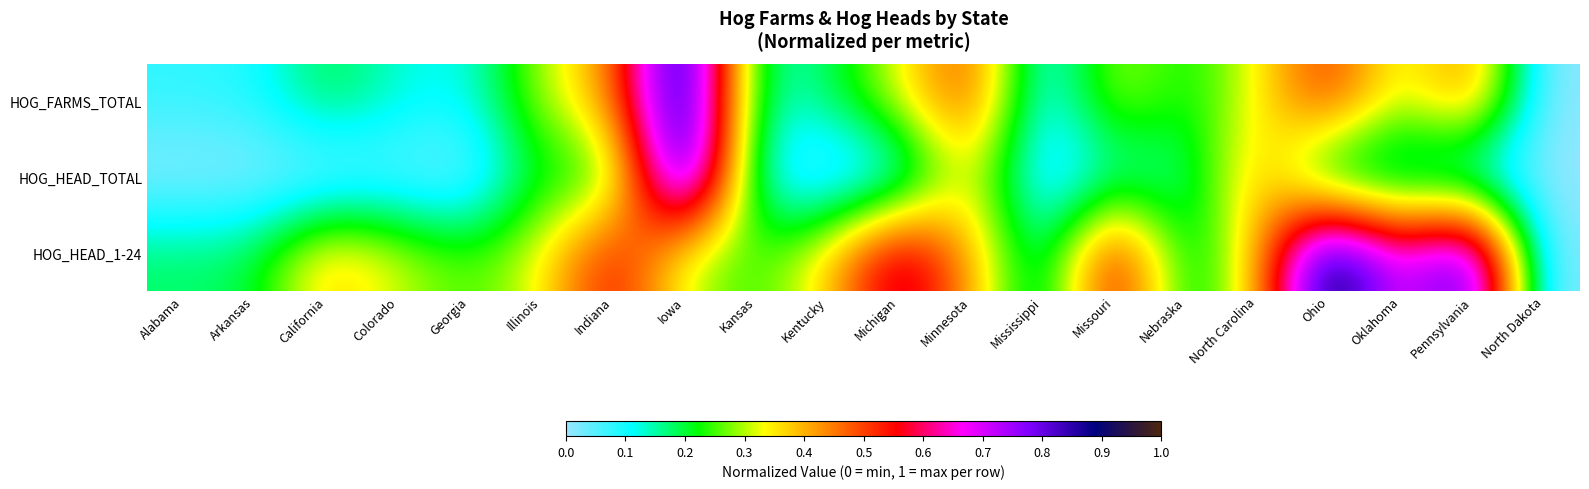

List the series in order of their overall mean, highest first.

HOG_HEAD_1-24, HOG_FARMS_TOTAL, HOG_HEAD_TOTAL